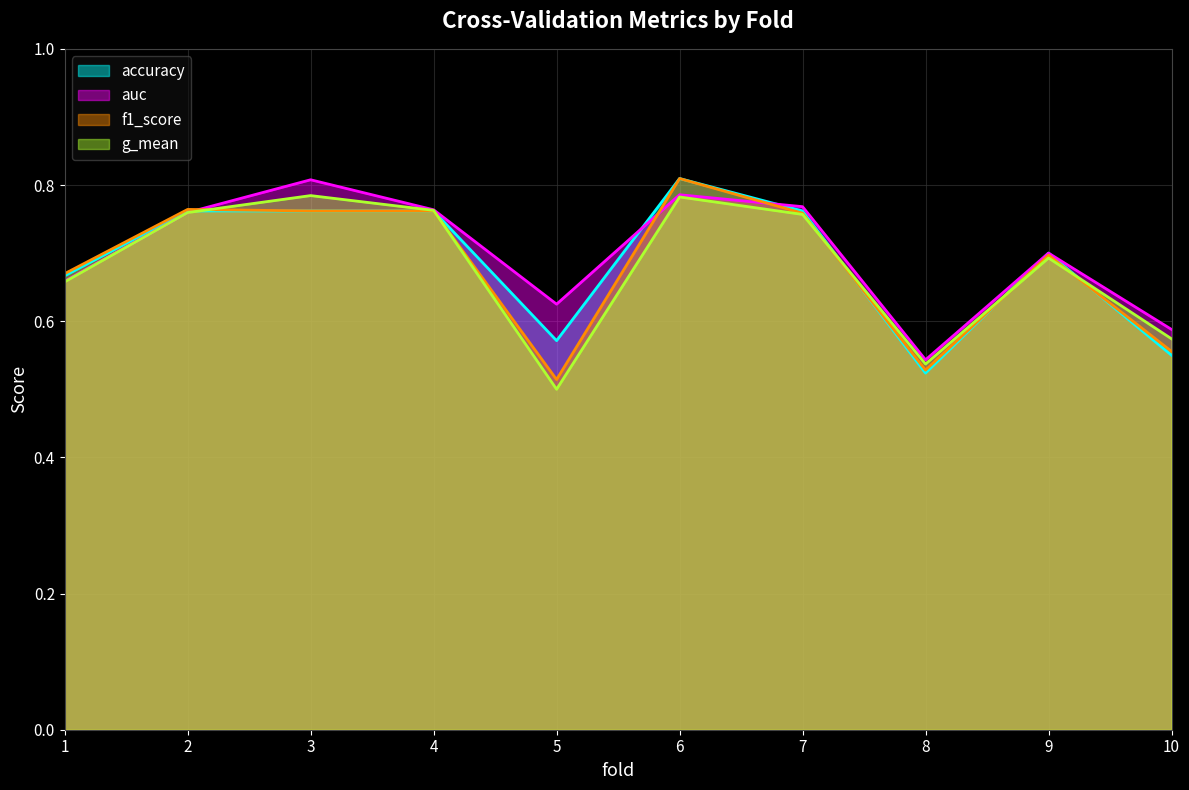

Reading right to left, extract all data points from this chart.

accuracy: 0.6	0.7	0.5	0.8	0.8	0.6	0.8	0.8	0.8	0.7
auc: 0.6	0.7	0.5	0.8	0.8	0.6	0.8	0.8	0.8	0.7
f1_score: 0.6	0.7	0.5	0.8	0.8	0.5	0.8	0.8	0.8	0.7
g_mean: 0.6	0.7	0.5	0.8	0.8	0.5	0.8	0.8	0.8	0.7